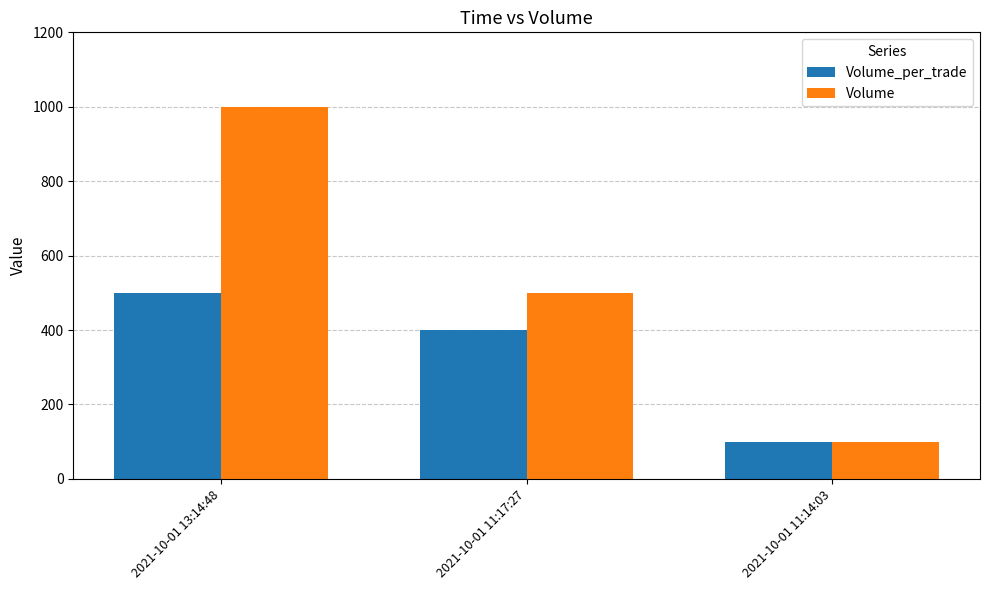

At which category is the sum across all series the highest?

2021-10-01 13:14:48